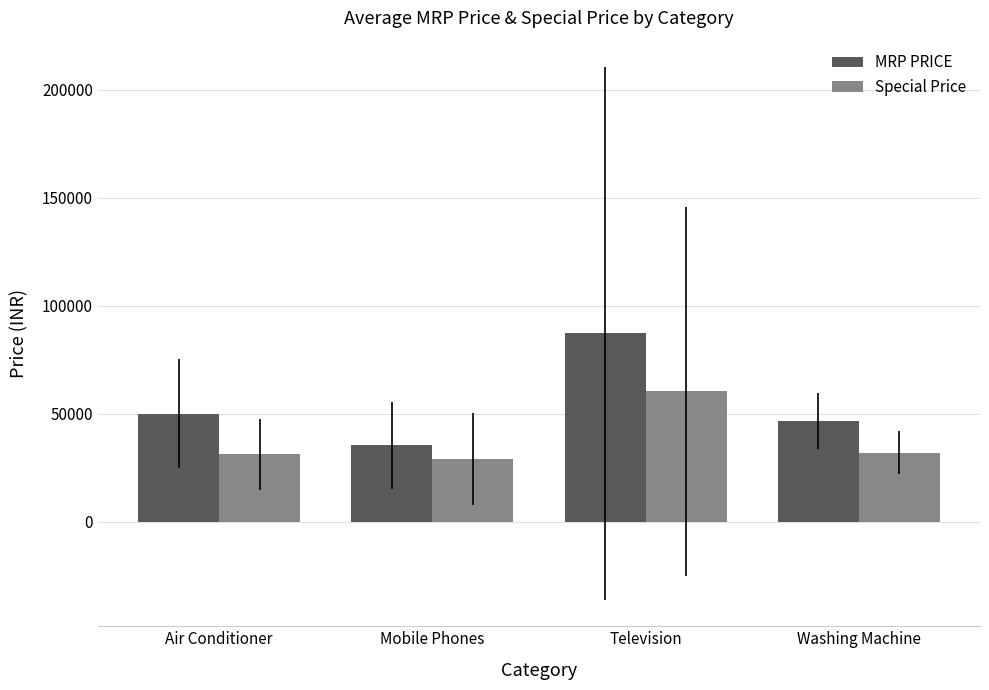

Does the chart contain stacked bars?

No